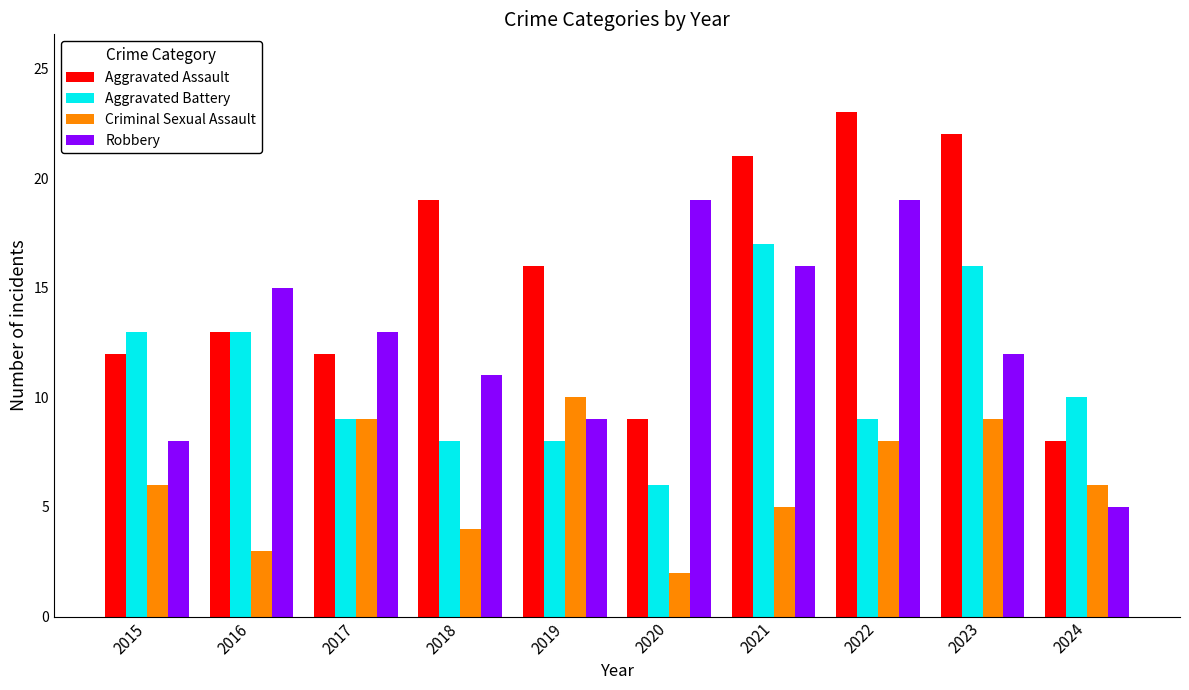

What is the difference between the Aggravated Assault values at 2018 and 2016?

6